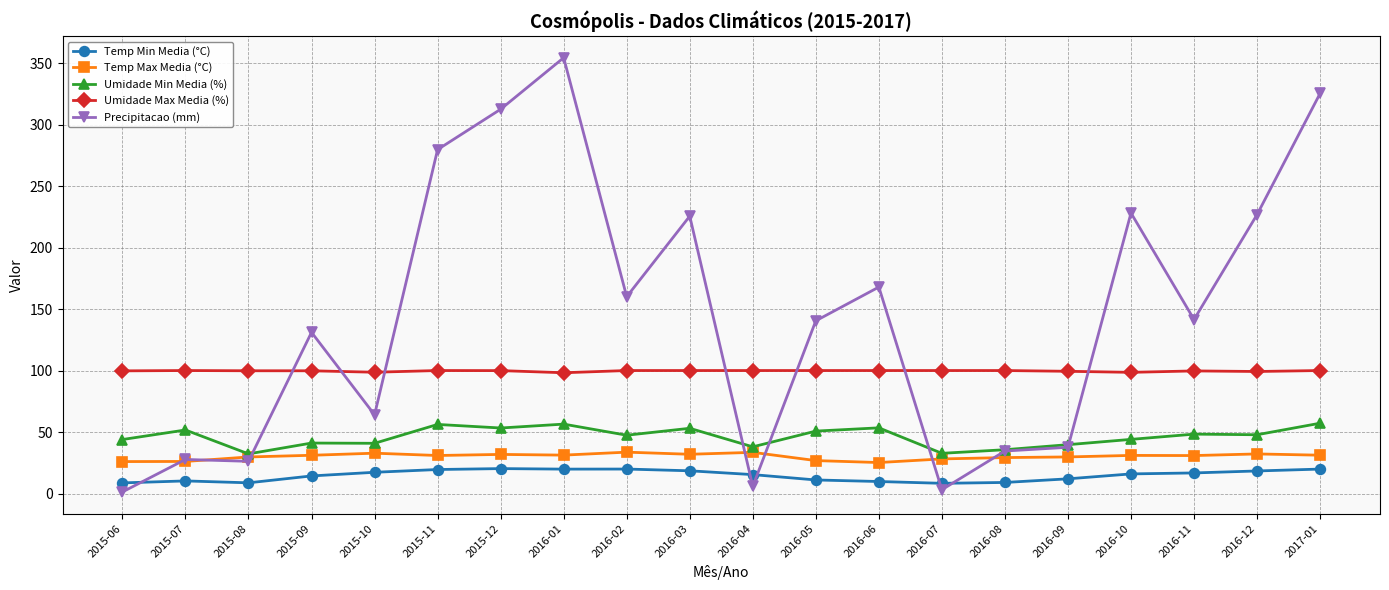

At which category is the sum across all series the highest?

2016-01